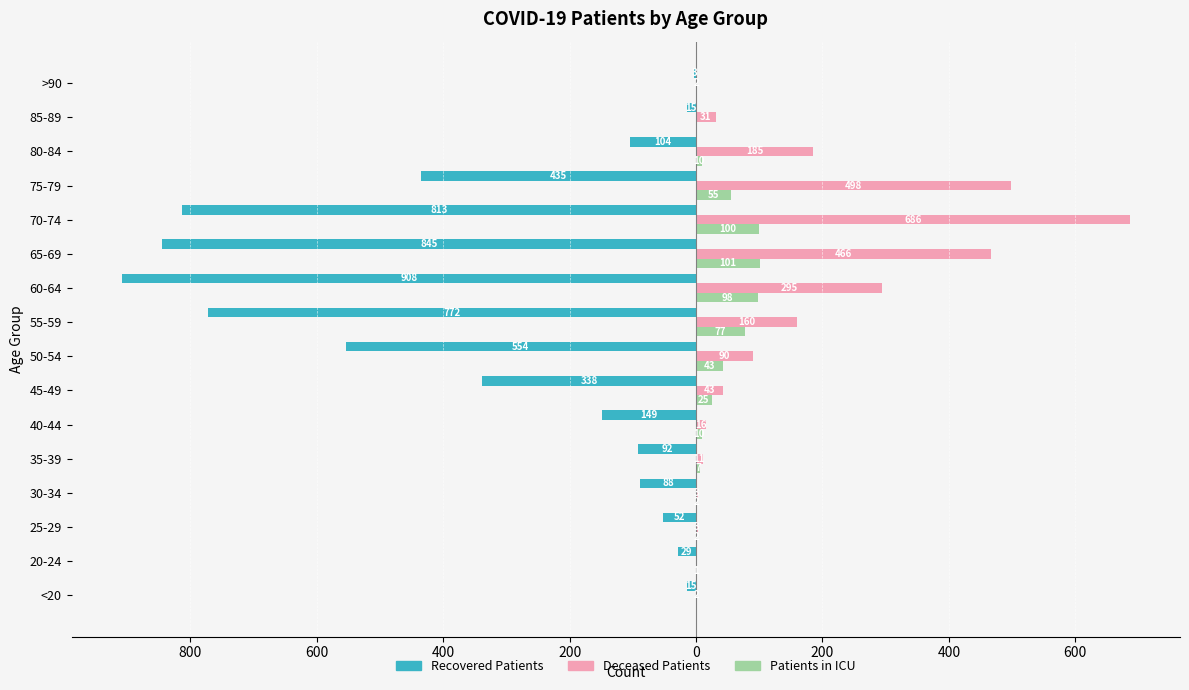

How many series are shown in this chart?

3